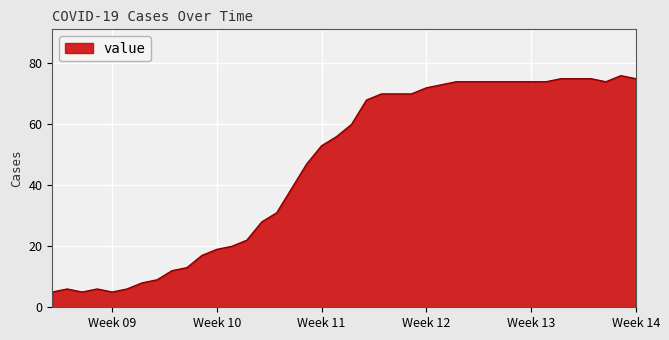

What is the sum of all values?

1858